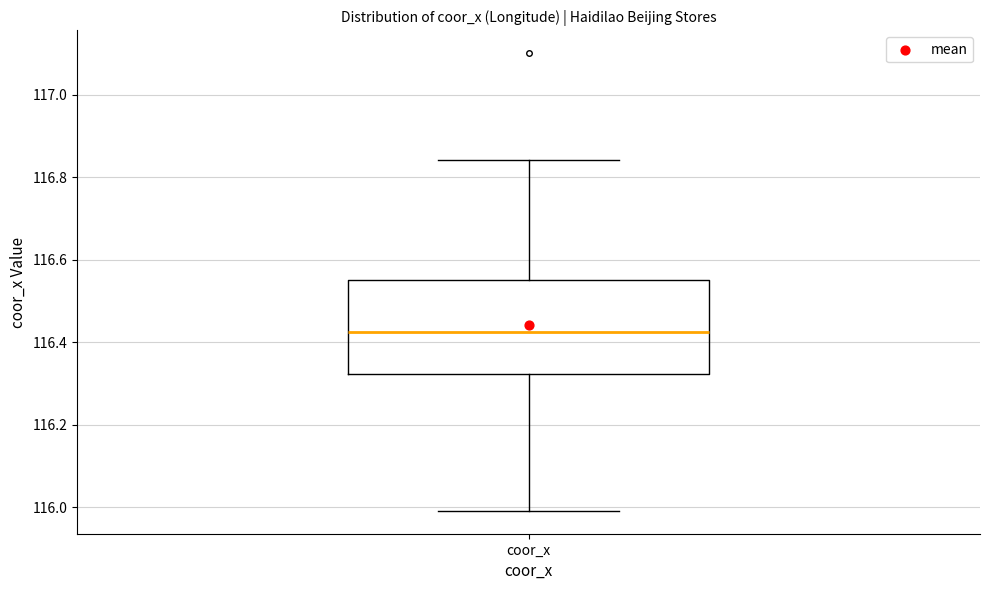

Transcribe this box plot: give where the median line is, the range the box spans, and where the two whiskers end, as read against the y-axis. The values are not printed on the chart, so give them approximately, as read against the axis.

median 116.42, box 116.32 to 116.56, whiskers 116.00 to 116.84